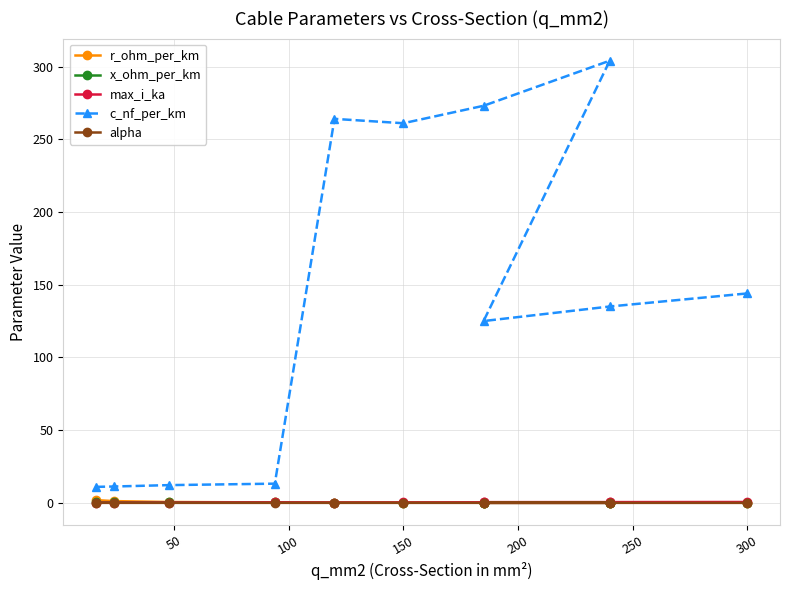

True or false: x_ohm_per_km has a value of 0.3 at 50.

True